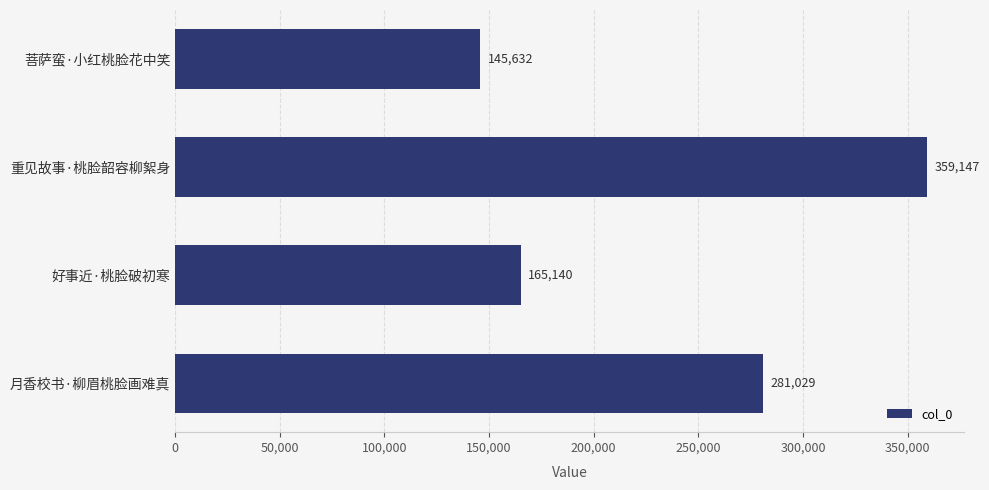

What is the ratio of the value at 菩萨蛮·小红桃脸花中笑 to the value at 月香校书·柳眉桃脸画难真?

0.5